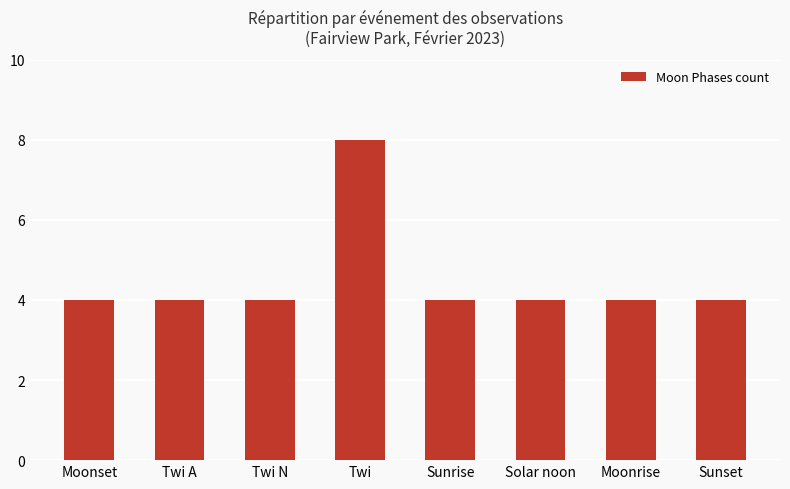

Reading left to right, extract all data points from this chart.

4	4	4	8	4	4	4	4